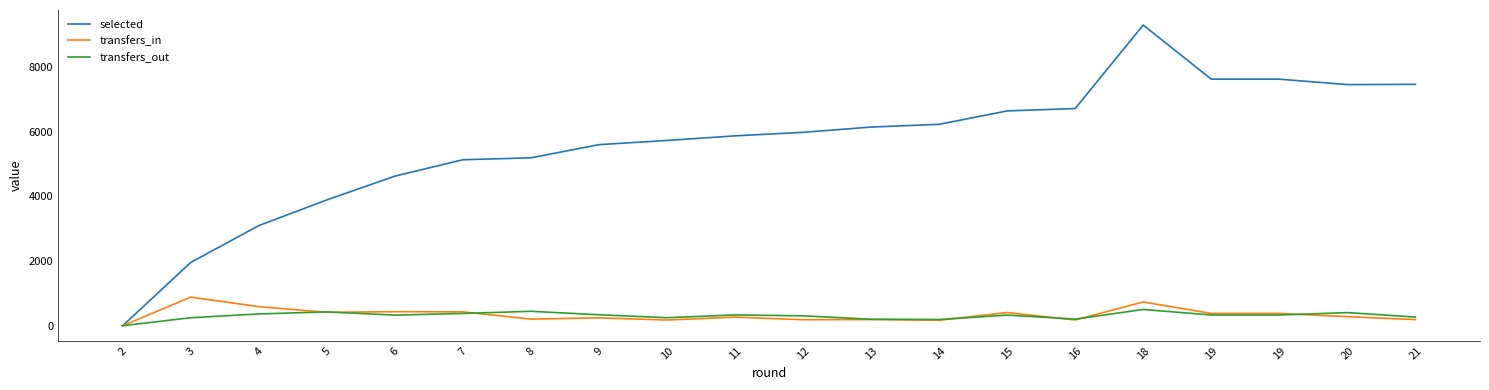

What is the sum of the transfers_in values at 6 and 10?

610